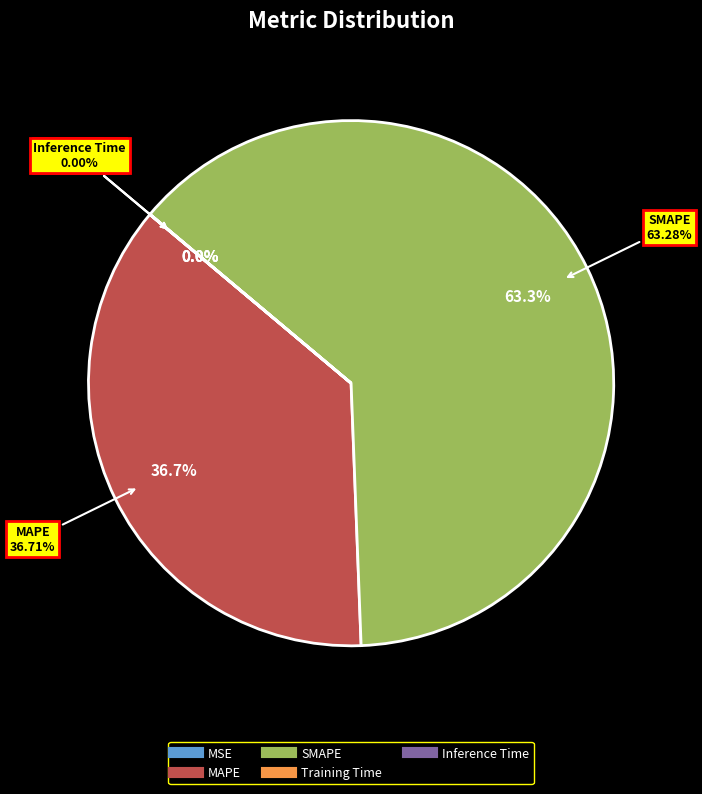

Rank the categories by value from lowest to highest.

Inference Time, Training Time, MSE, MAPE, SMAPE